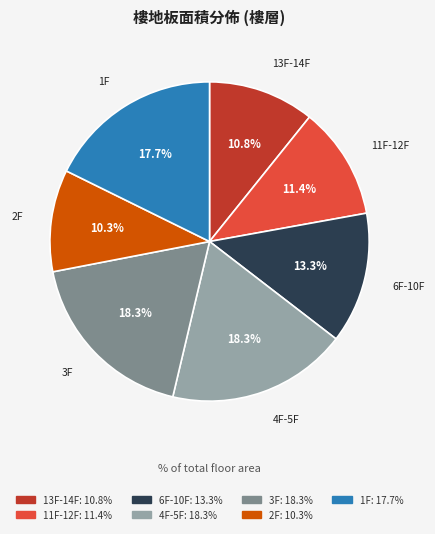

Approximately how many times larger is the value at 13F-14F compared to 1F?

0.6